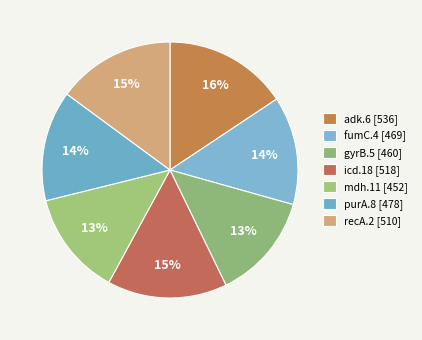

Which category has the biggest portion of the pie?

adk.6